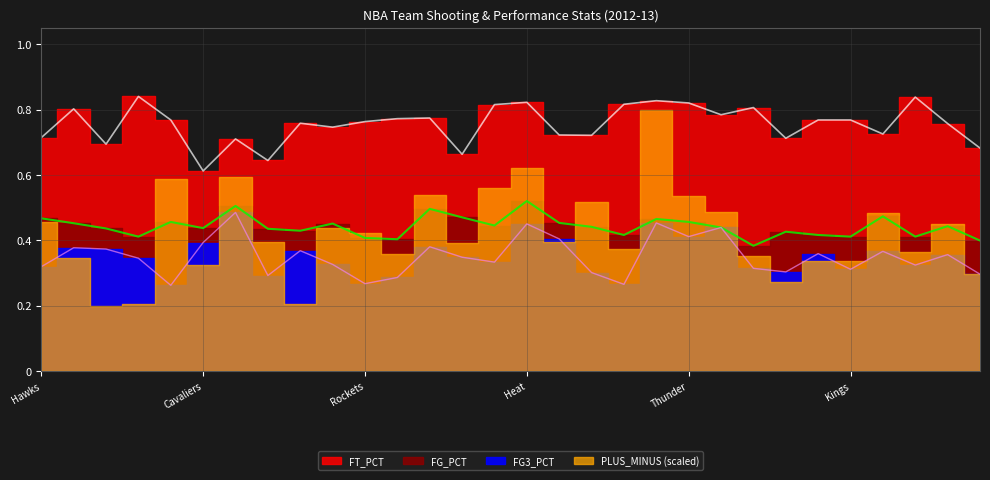

The FG_PCT series shows 0.4 at Philadelphia 76ers. True or false?

True